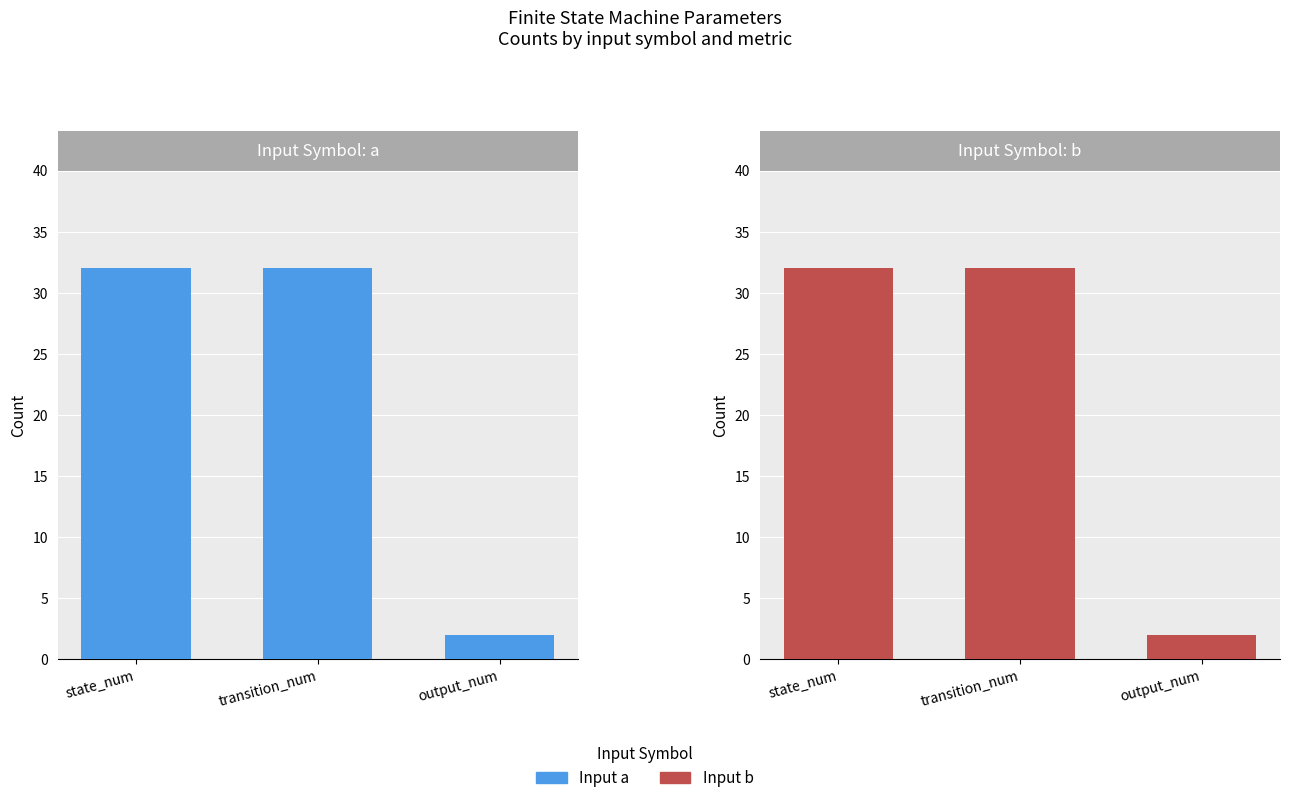

What position from the left is state_num?

1